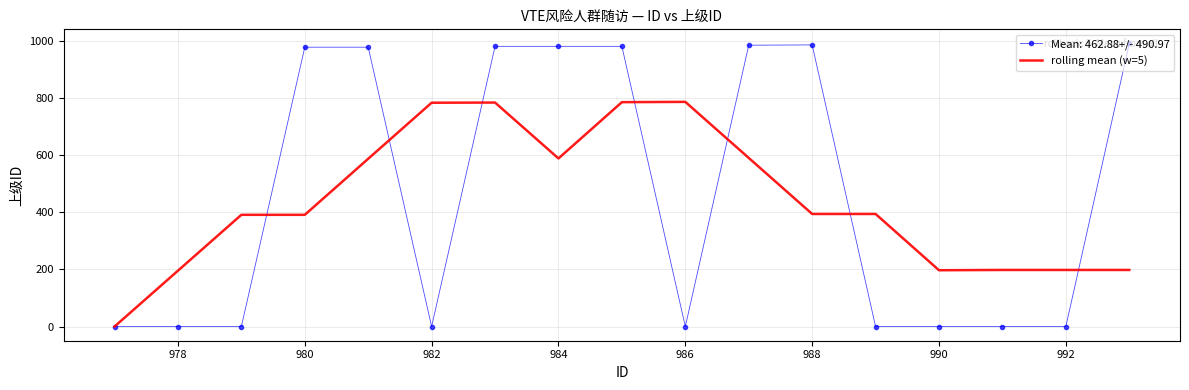

Rank the series by their maximum value, from lowest to highest.

rolling mean (w=5), Mean: 462.88+/- 490.97